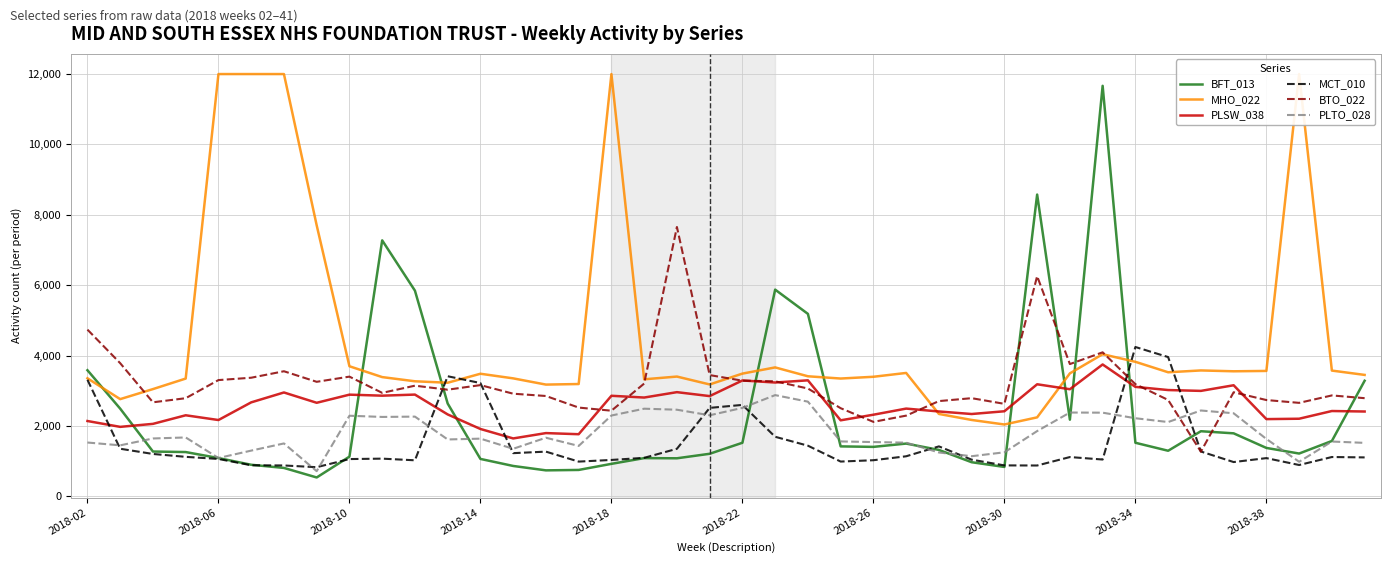

True or false: BFT_013 and PLSW_038 cross at least once.

True